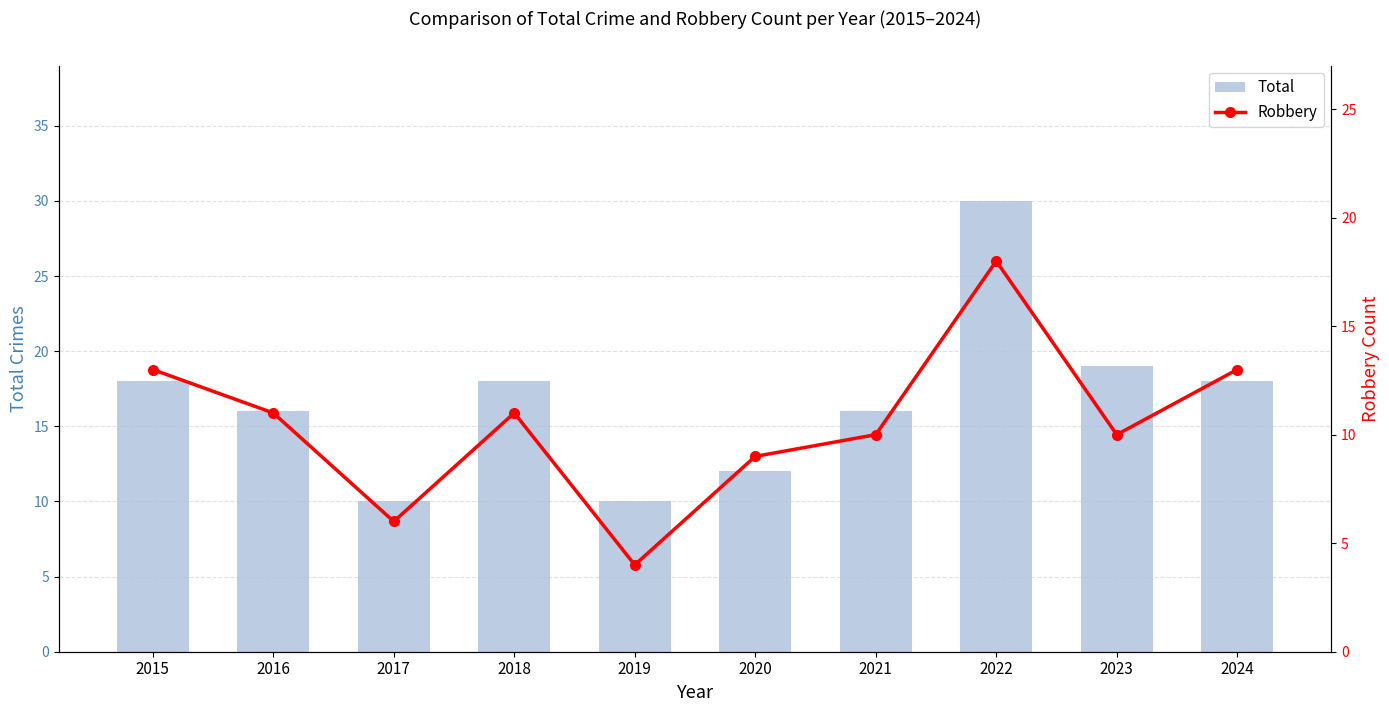

What is the total value across all series at 2015?

31